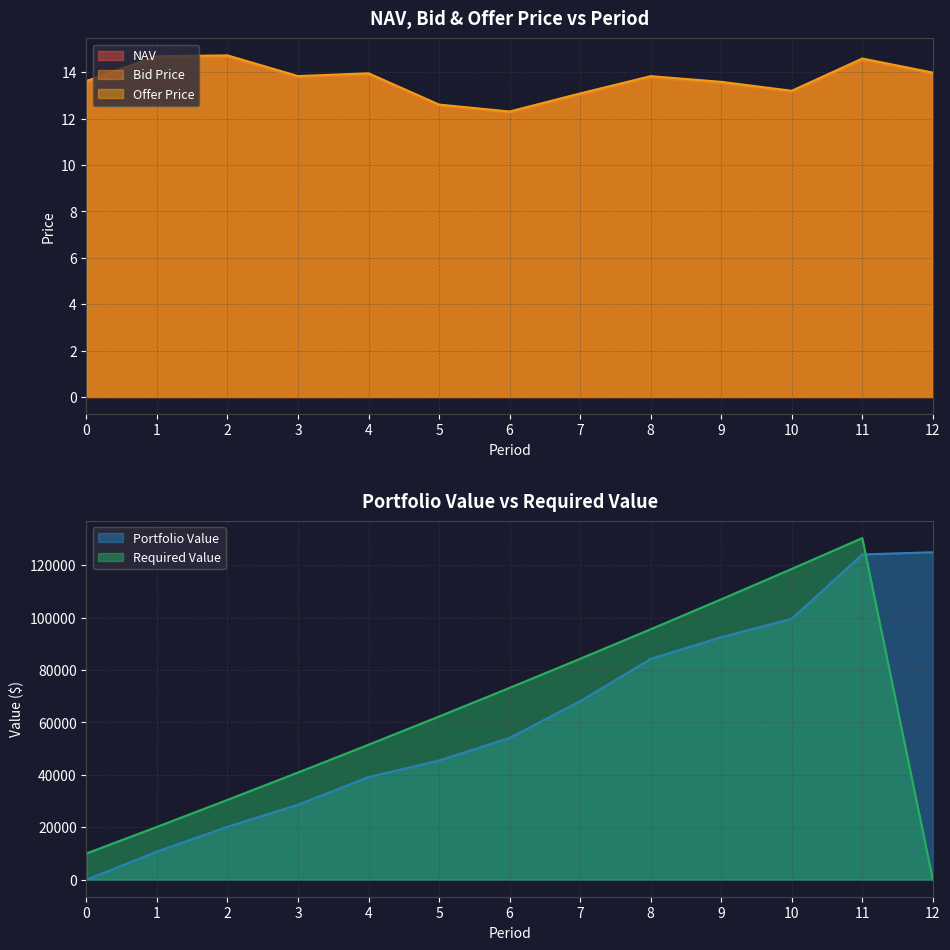

What is the value of the Offer Price point at the 2nd from the left?

14.7